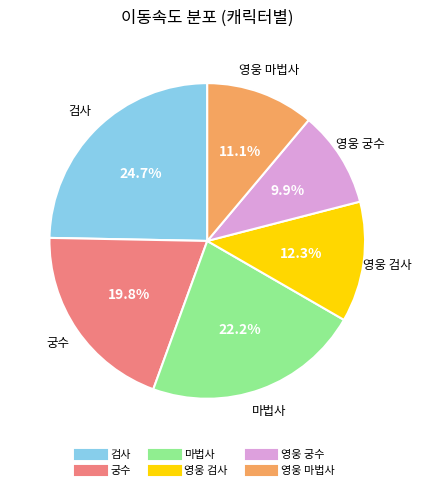

Is there any slice that represents more than half of the pie?

No